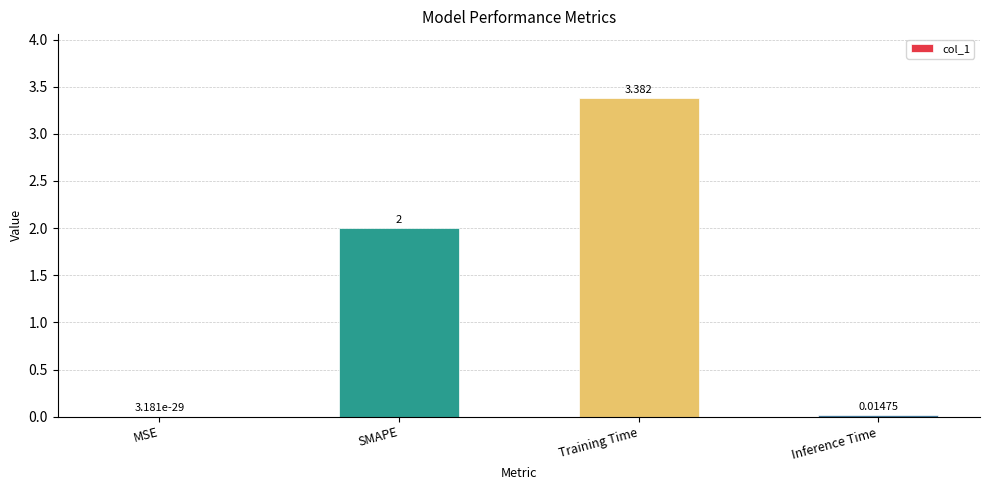

At which label is the value closest to 1?

Inference Time